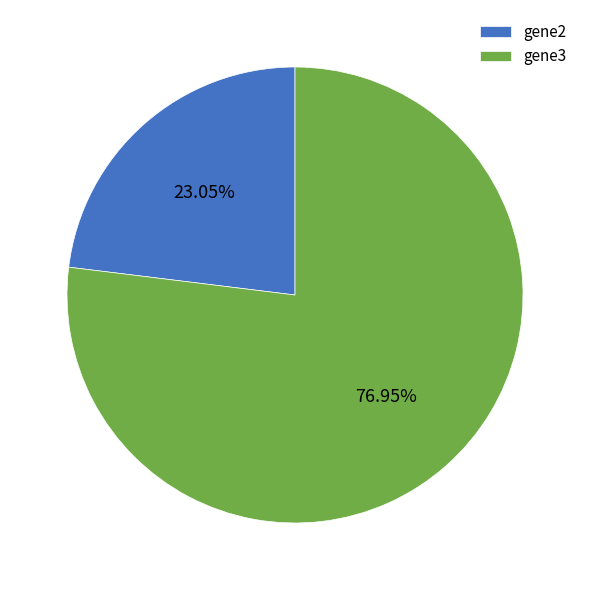

Do gene2 and gene3 together represent more than half of the pie?

Yes